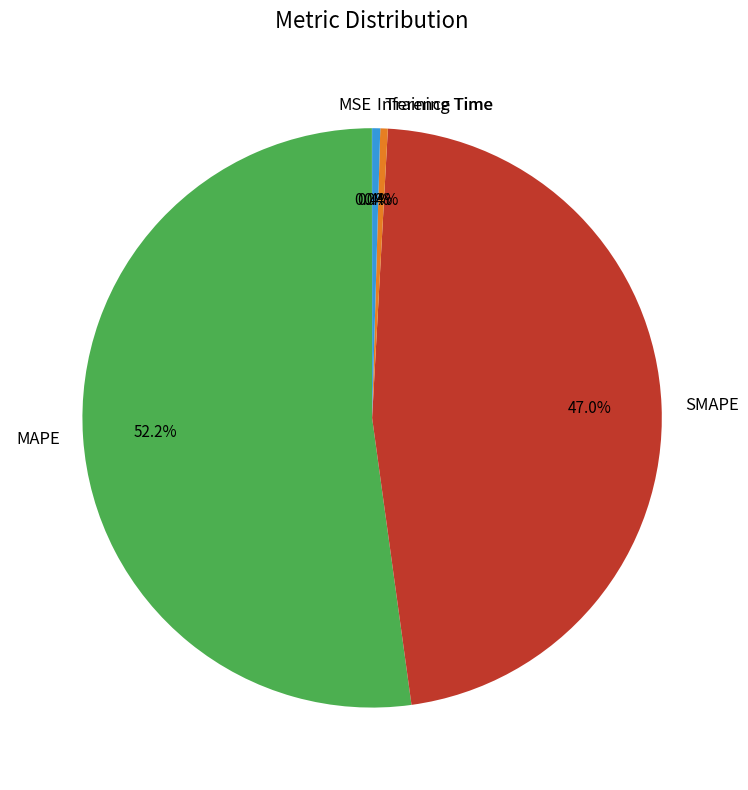

Is SMAPE the majority of the pie?

No